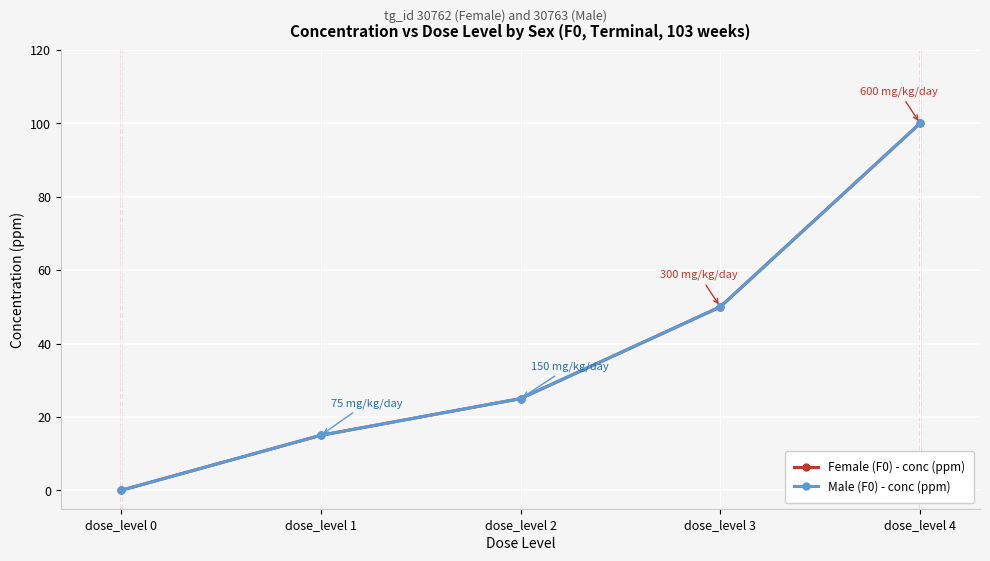

The Male (F0) - conc (ppm) series shows 50 at dose_level 3. True or false?

True